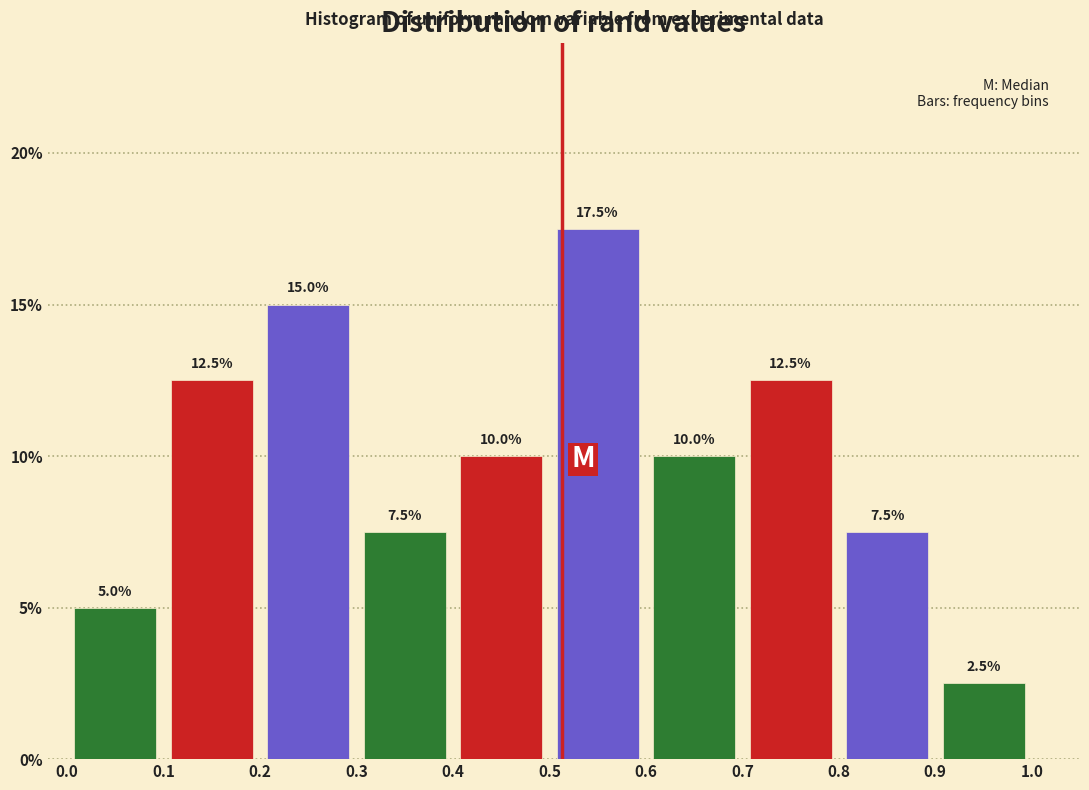

Reading left to right, list every bar in this chart as the range it spans on the x-axis followed by its height.

0.0 to 0.1: 5.0
0.1 to 0.2: 12.5
0.2 to 0.3: 15.0
0.3 to 0.4: 7.5
0.4 to 0.5: 10.0
0.5 to 0.6: 17.5
0.6 to 0.7: 10.0
0.7 to 0.8: 12.5
0.8 to 0.9: 7.5
0.9 to 1.0: 2.5